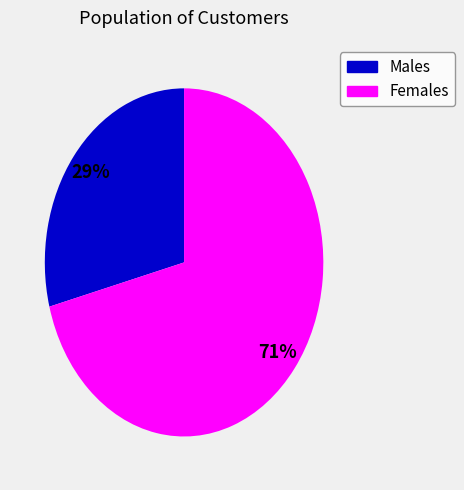

To the nearest percent, what is the average slice percentage?

50%